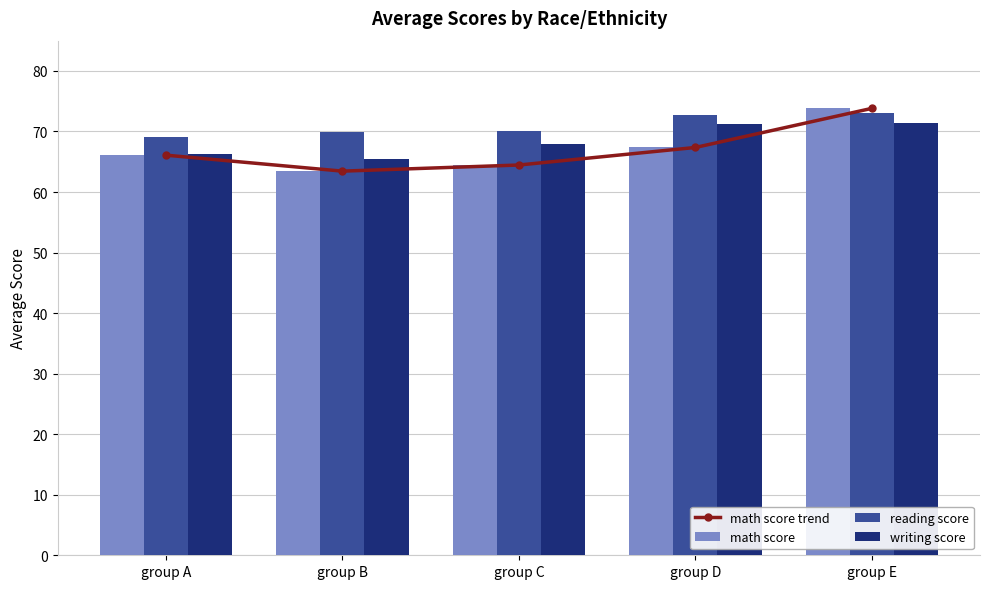

What are all the series names shown in the legend?

math score trend, math score, reading score, writing score